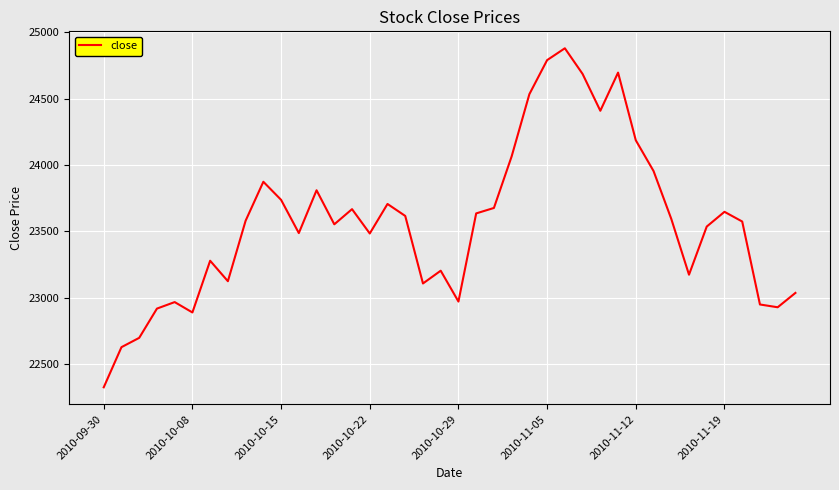

What is the minimum value shown in the chart?

22328